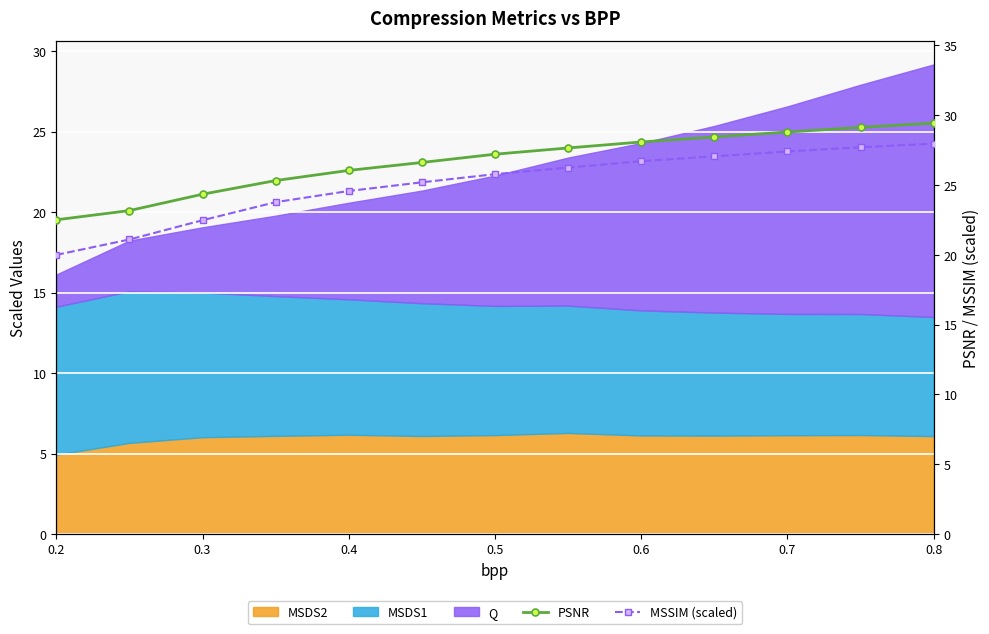

True or false: MSSIM (scaled) and PSNR cross at least once.

False